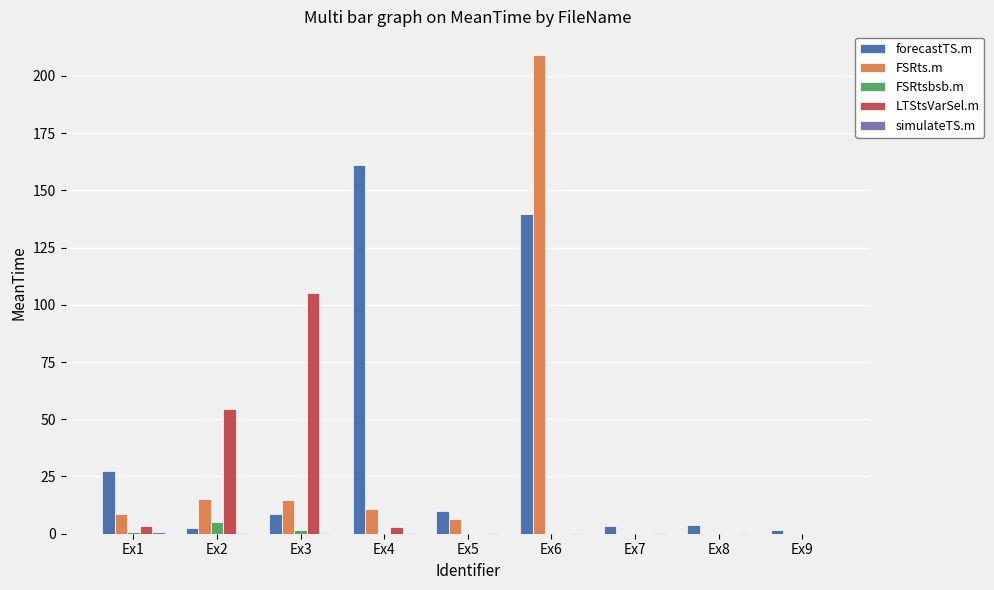

The value of LTStsVarSel.m at Ex5 is 58.7. True or false?

False